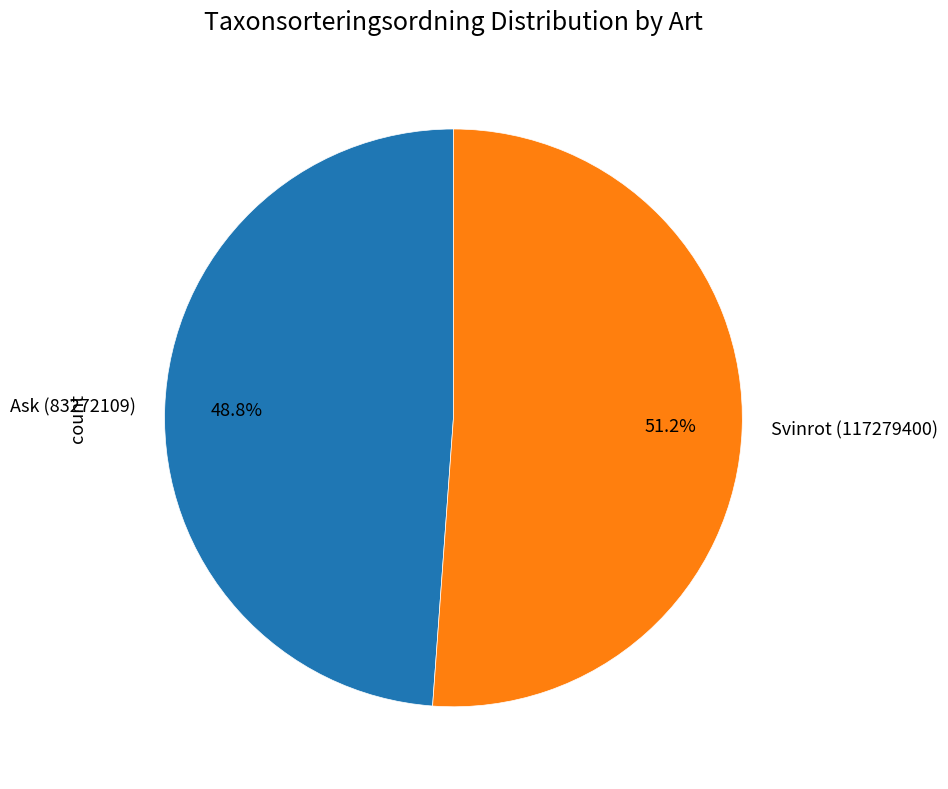

To the nearest percent, what portion does Ask (83272109) represent?

49%